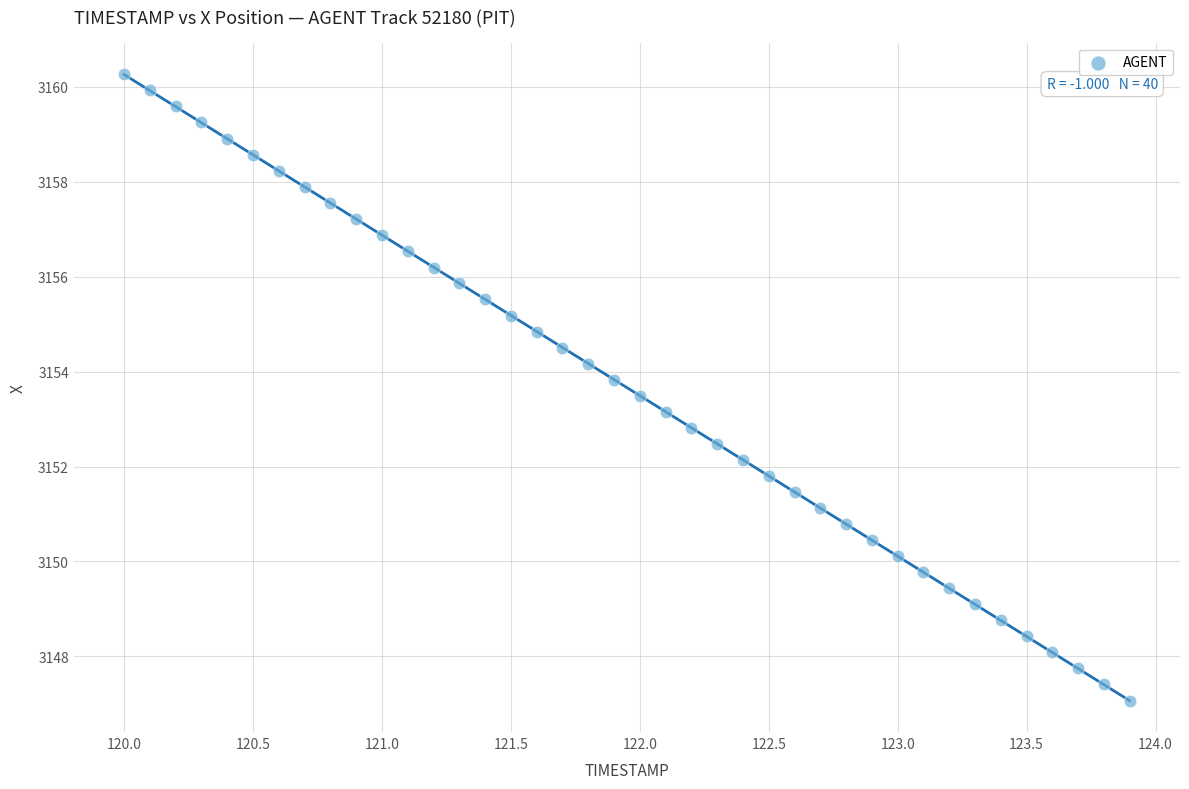

What is the range of Y values (max minus min)?

13.2